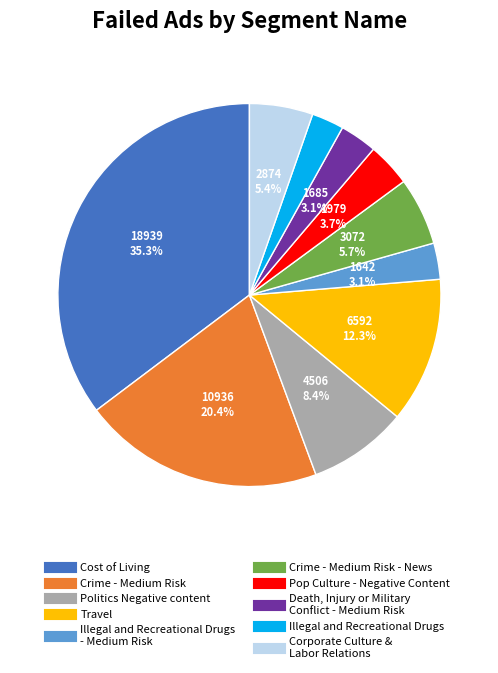

Does any single category account for the majority?

No